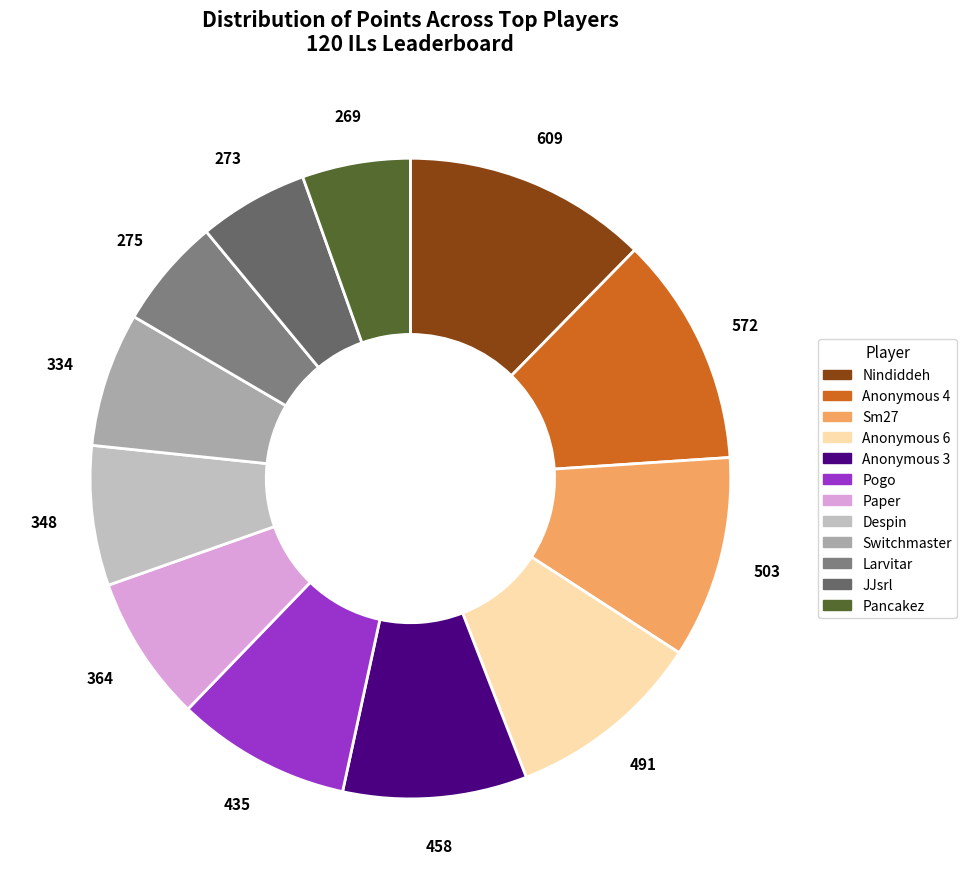

To the nearest percent, what is the difference between the largest and smallest slice percentages?

7%